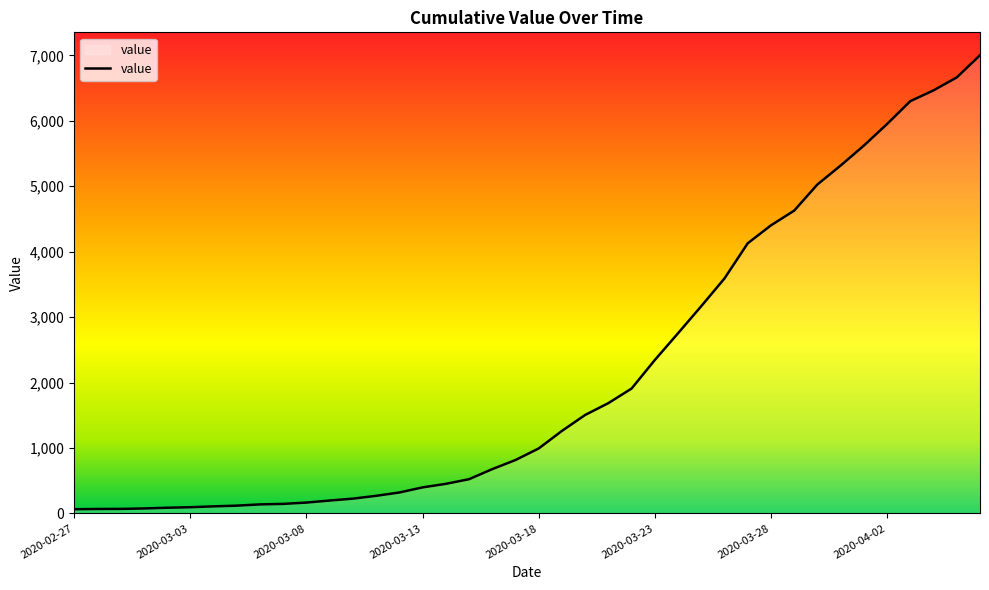

What is the maximum value shown in the chart?

7003